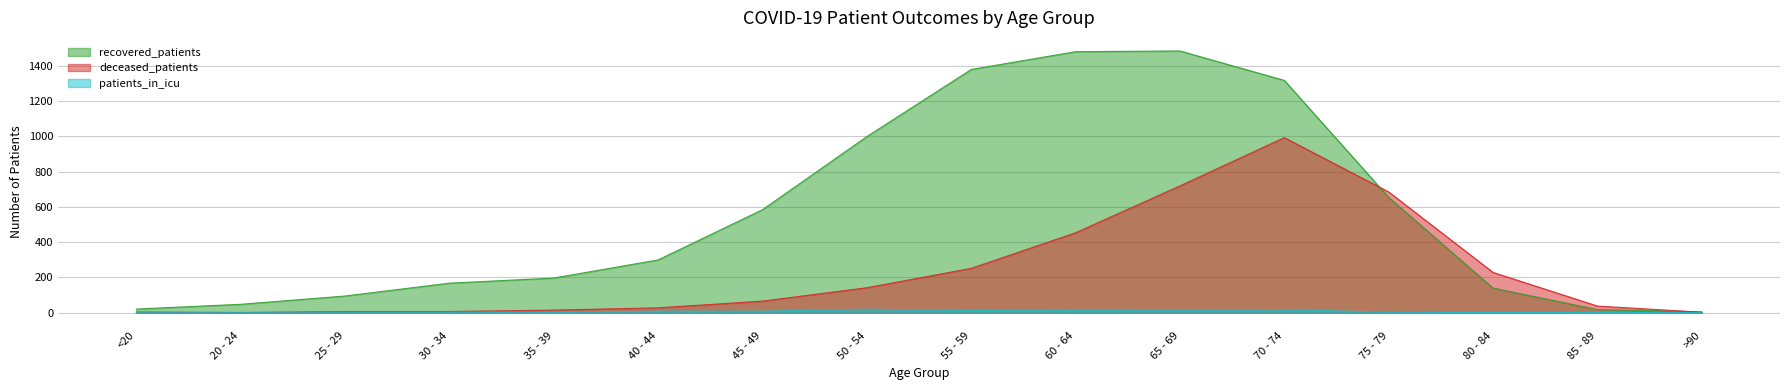

How many data points in patients_in_icu are less than 3?

7